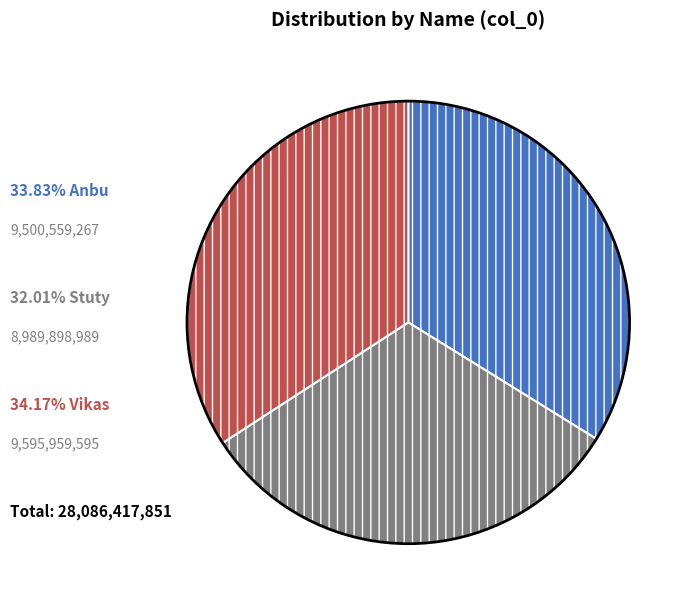

Count the number of slices in the pie.

3